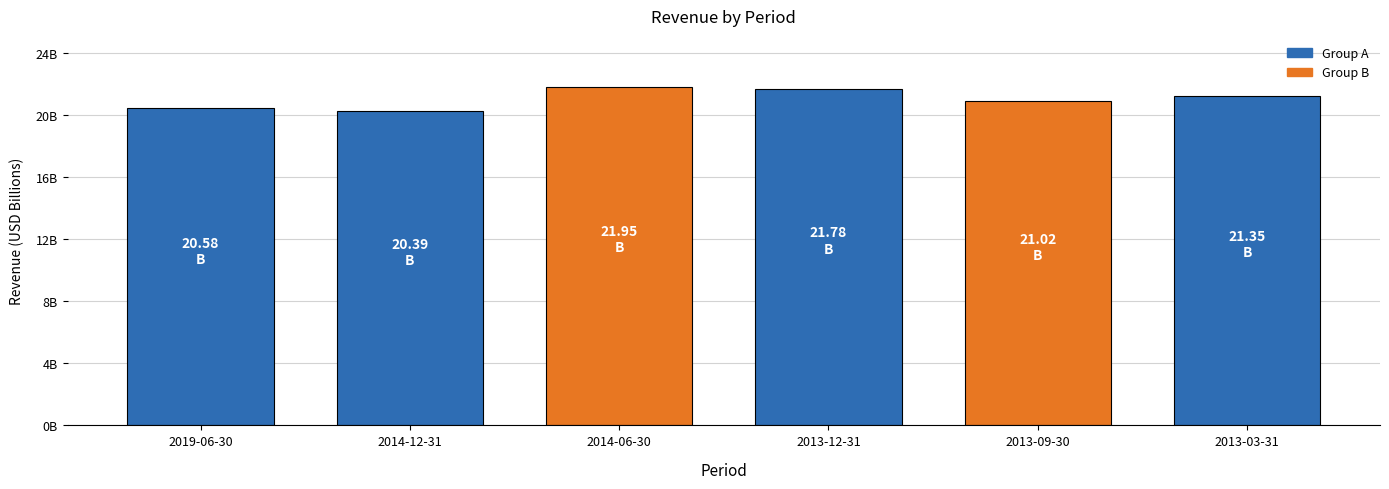

List the labels in order of value, largest first.

2014-06-30, 2013-12-31, 2013-03-31, 2013-09-30, 2019-06-30, 2014-12-31